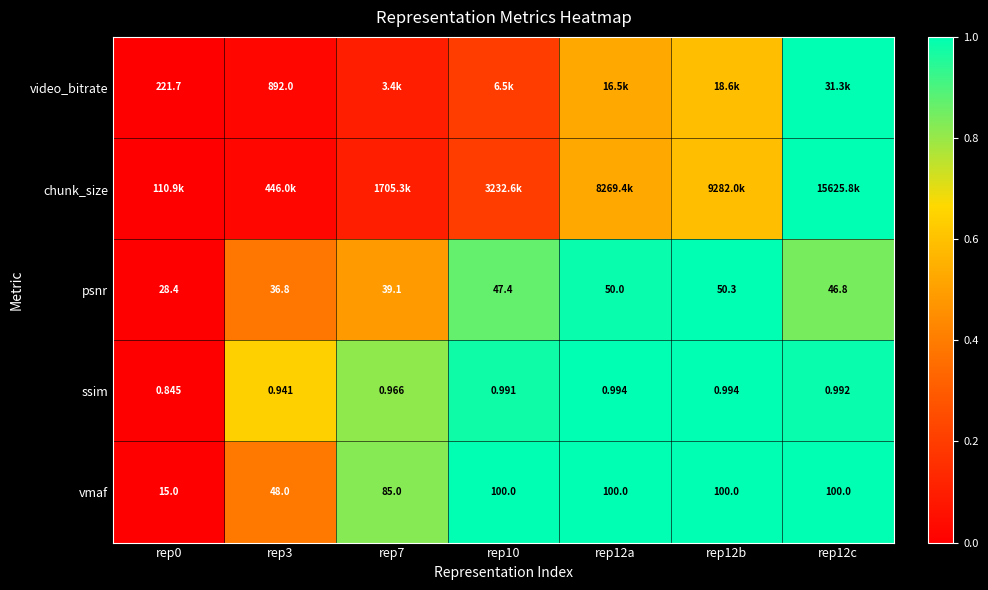

Read the ssim value at rep12c.

1.0